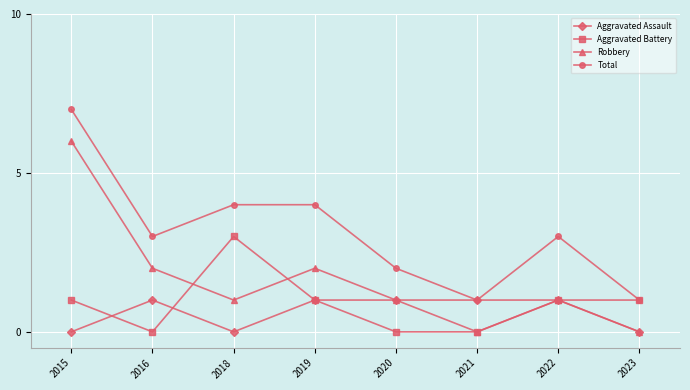

Which series changed the most between 2019 and 2021?

Total